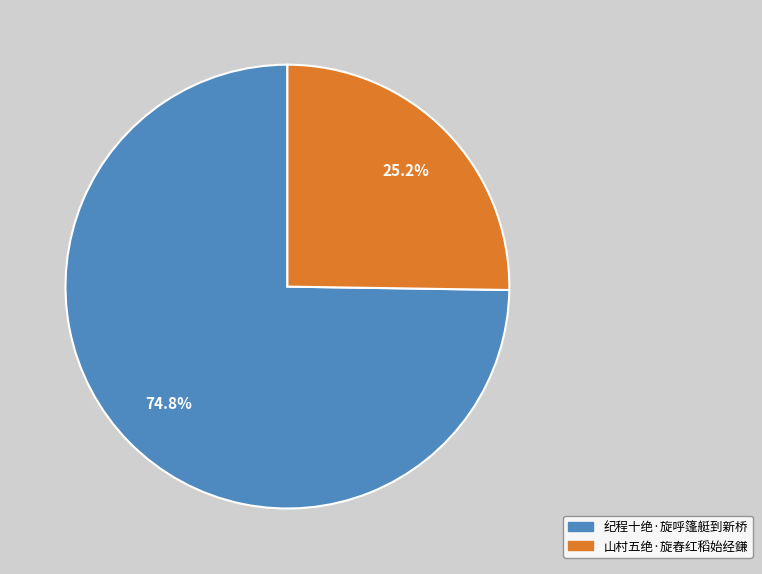

Which category accounts for the majority?

纪程十绝·旋呼篷艇到新桥